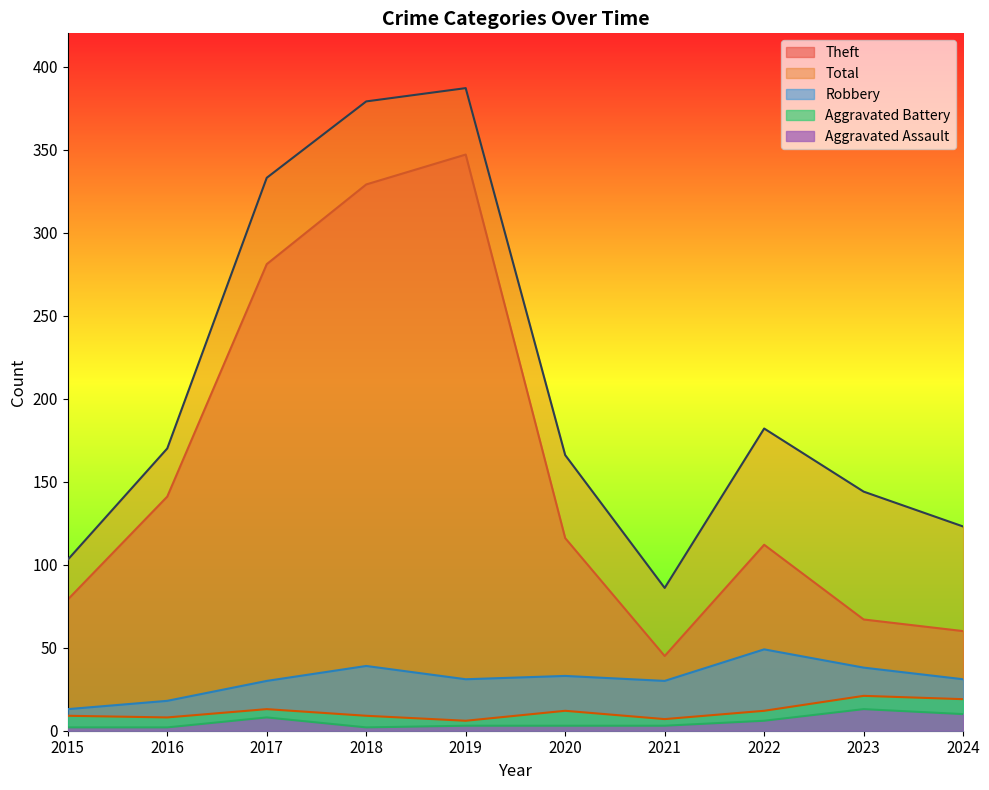

Reading left to right, what are all the values shown in this chart?

Aggravated Assault: 2015=2	2016=2	2017=8	2018=2	2019=3	2020=3	2021=3	2022=6	2023=13	2024=10
Aggravated Battery: 2015=9	2016=8	2017=13	2018=9	2019=6	2020=12	2021=7	2022=12	2023=21	2024=19
Robbery: 2015=13	2016=18	2017=30	2018=39	2019=31	2020=33	2021=30	2022=49	2023=38	2024=31
Theft: 2015=79	2016=141	2017=281	2018=329	2019=347	2020=116	2021=45	2022=112	2023=67	2024=60
Total: 2015=103	2016=170	2017=333	2018=379	2019=387	2020=166	2021=86	2022=182	2023=144	2024=123